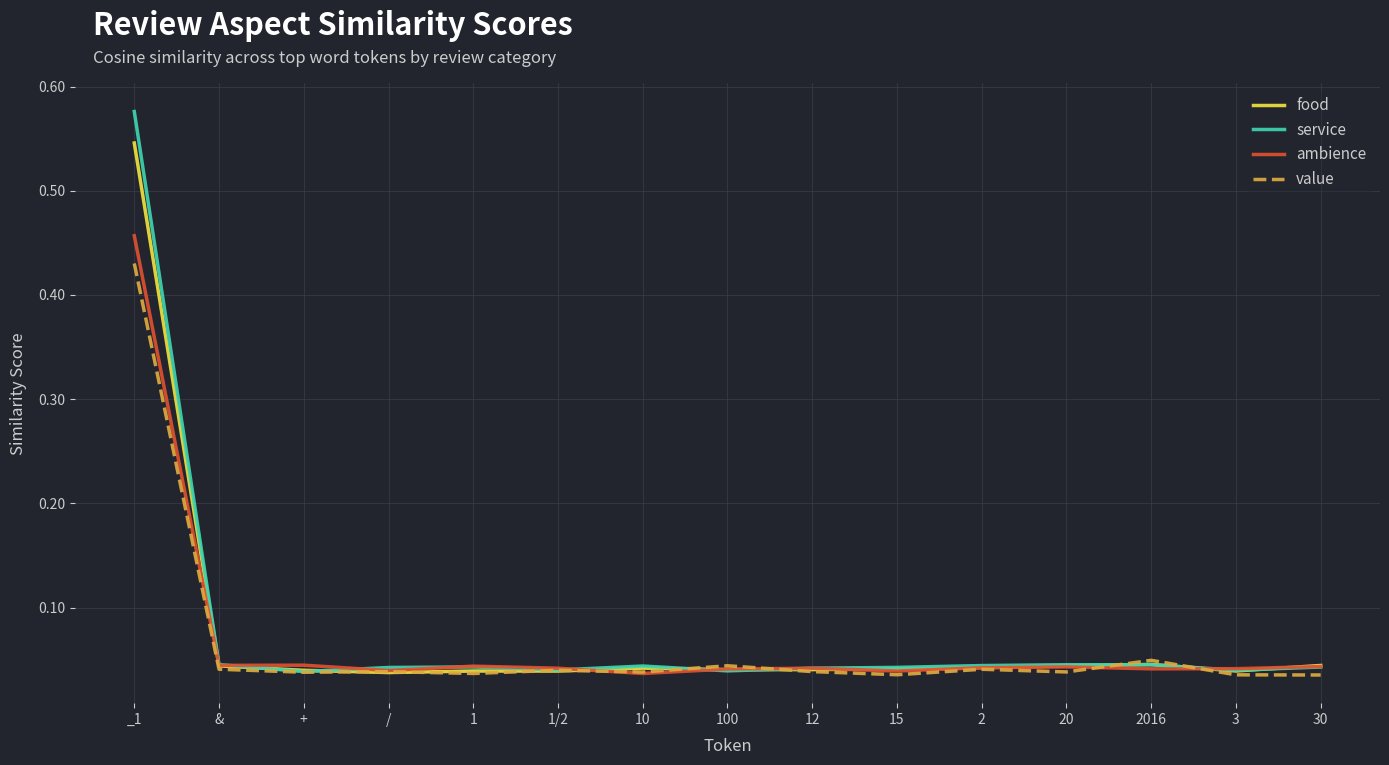

Rank the series by their maximum value, from lowest to highest.

value, ambience, food, service